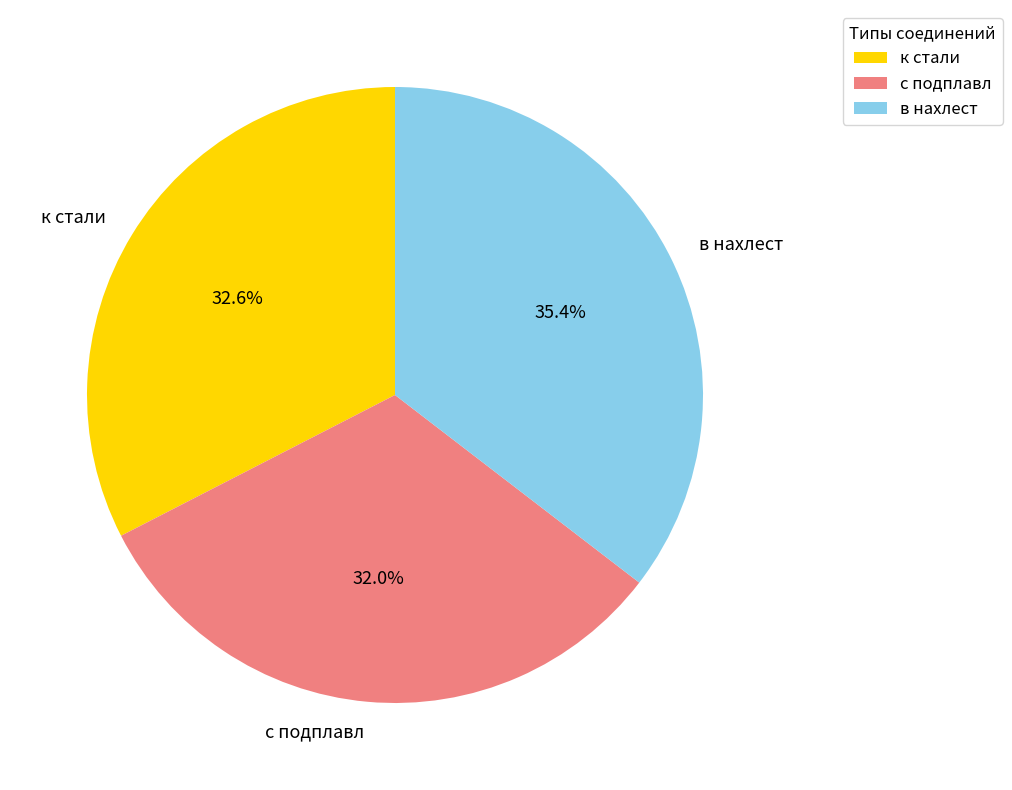

To the nearest percent, what portion does с подплавл represent?

32%